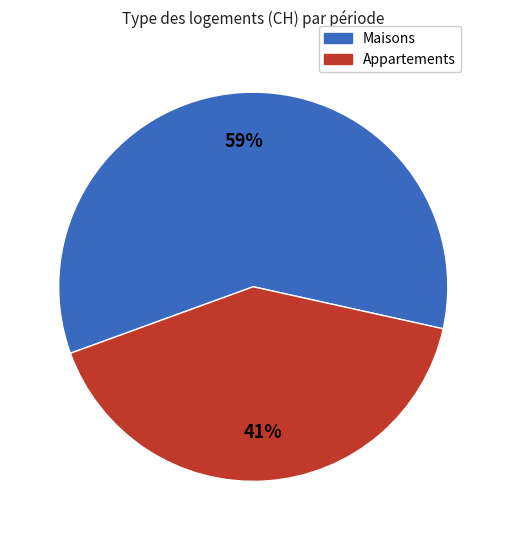

Does any single category account for the majority?

Yes